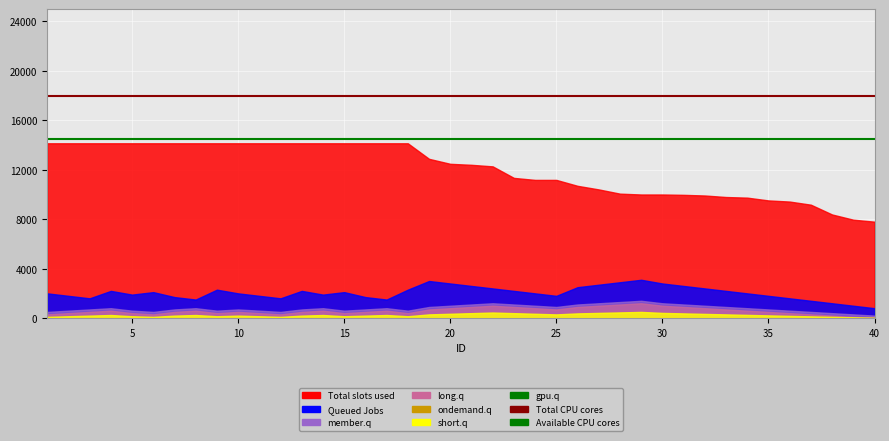

What is the value of the Total CPU cores point at the 2nd from the left?

18000